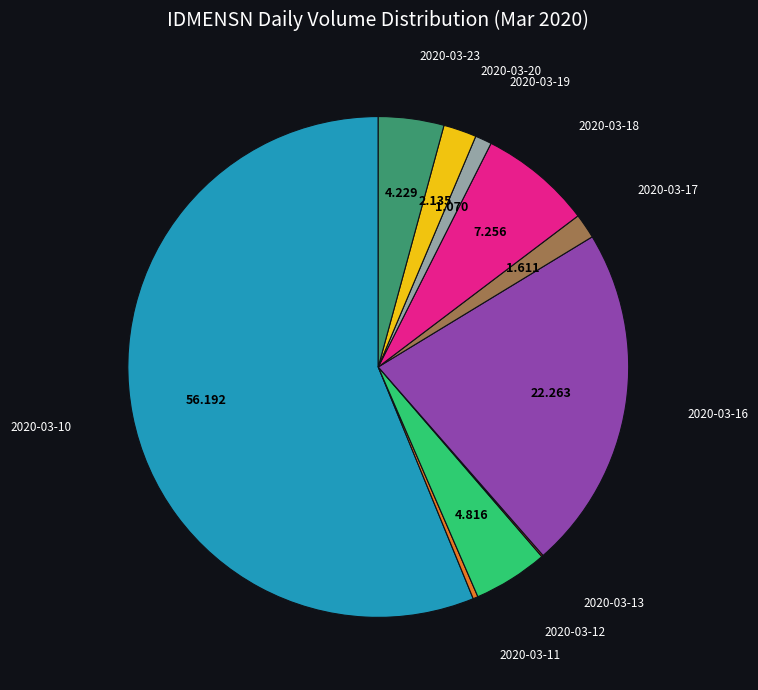

Do 2020-03-17 and 2020-03-12 together represent more than half of the pie?

No